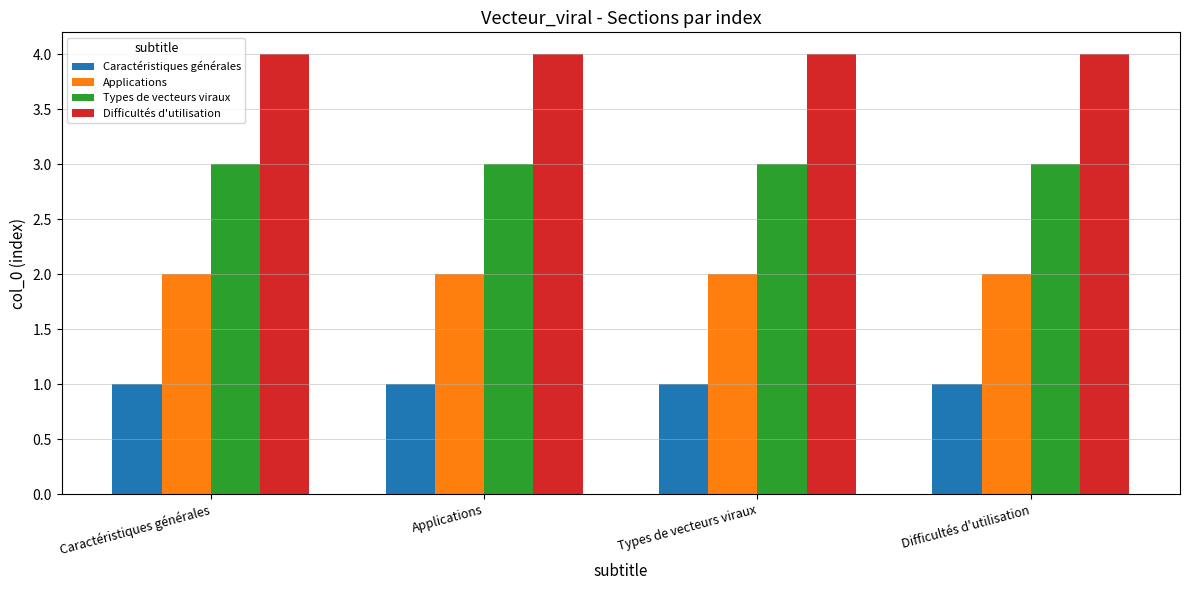

What is the greatest value displayed?

4